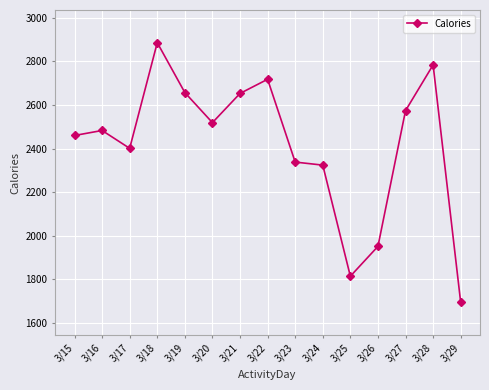

What is the value of the 9th point from the left?

2338